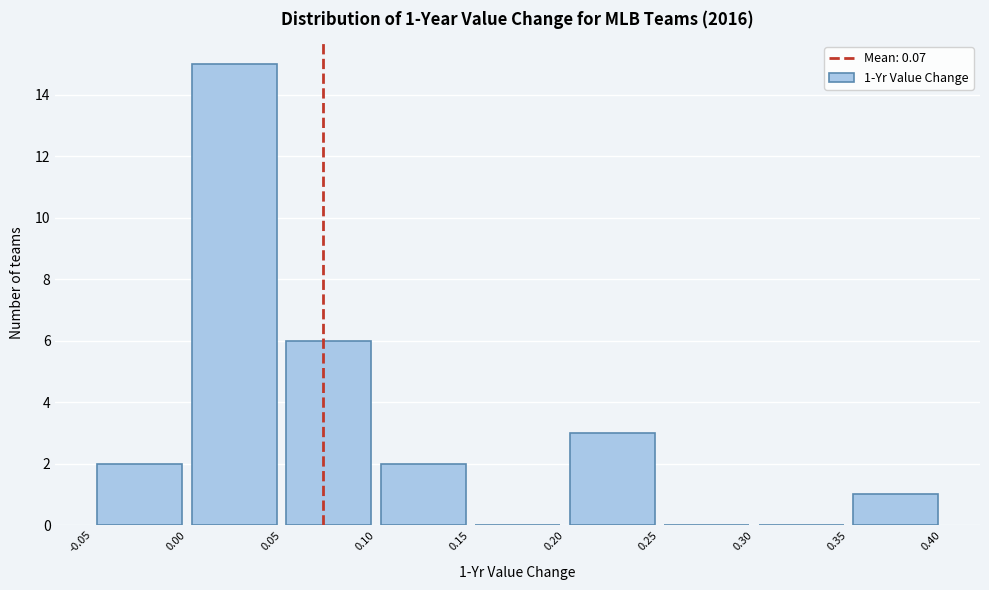

Which range on the x-axis has the tallest bar?

0.00 to 0.05